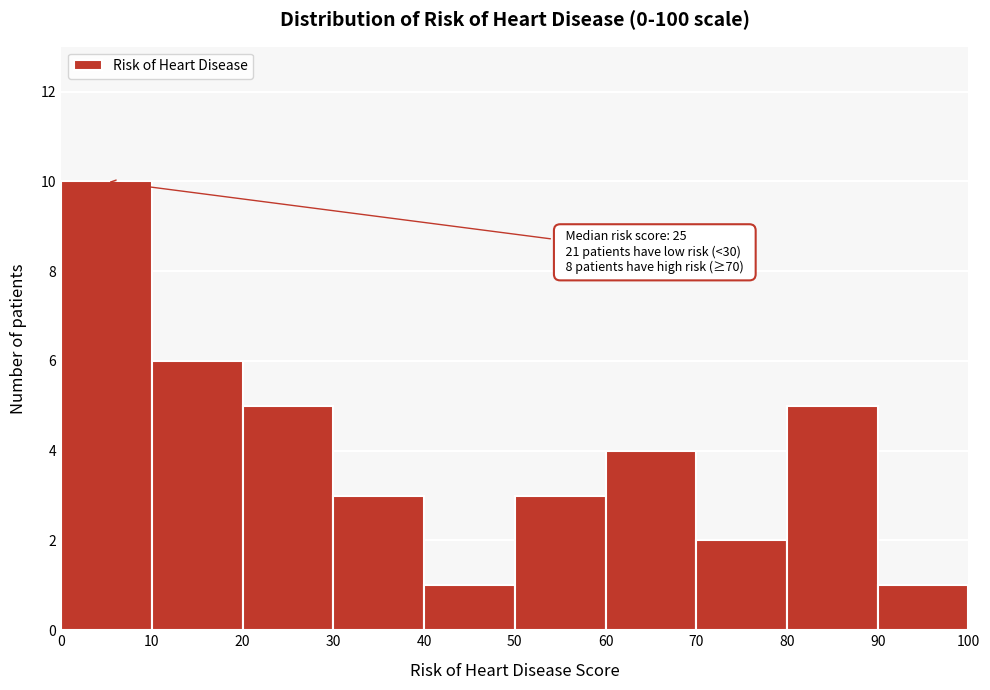

Which range on the x-axis has the tallest bar?

0 to 10